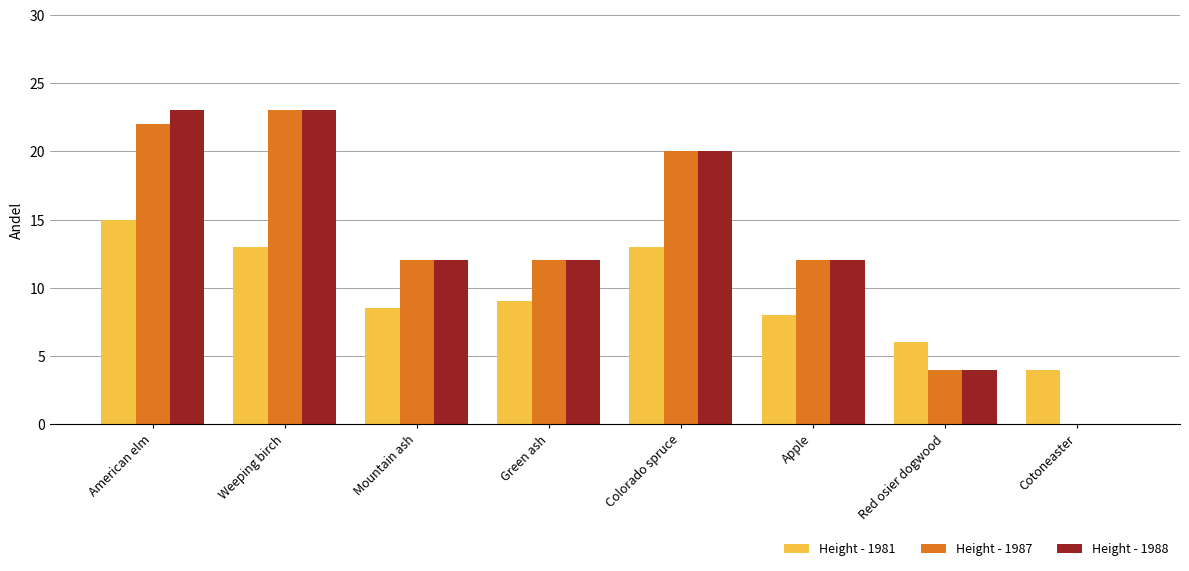

What is the total value across all series at Mountain ash?

32.5